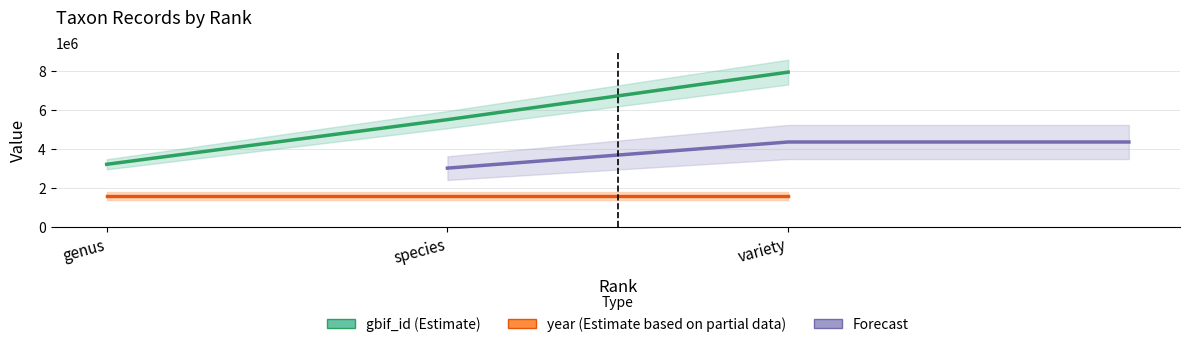

What are all the series names shown in the legend?

gbif_id (Estimate), year (Estimate based on partial data), Forecast